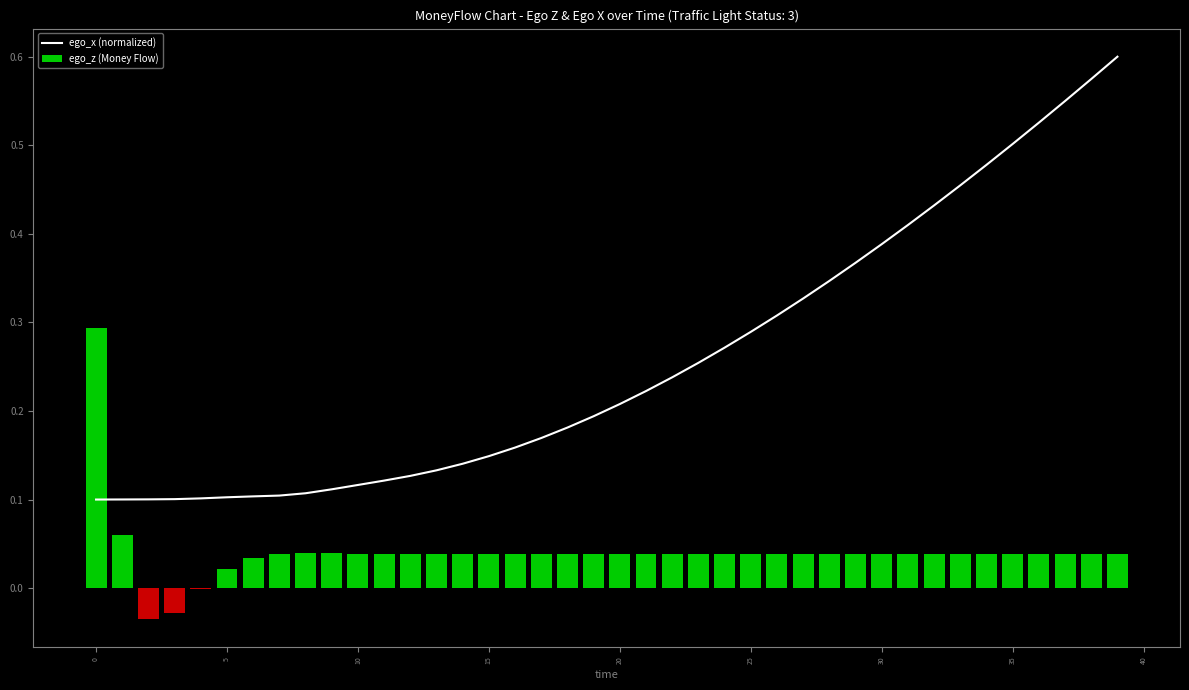

Which series has the widest spread of values?

ego_x (normalized)